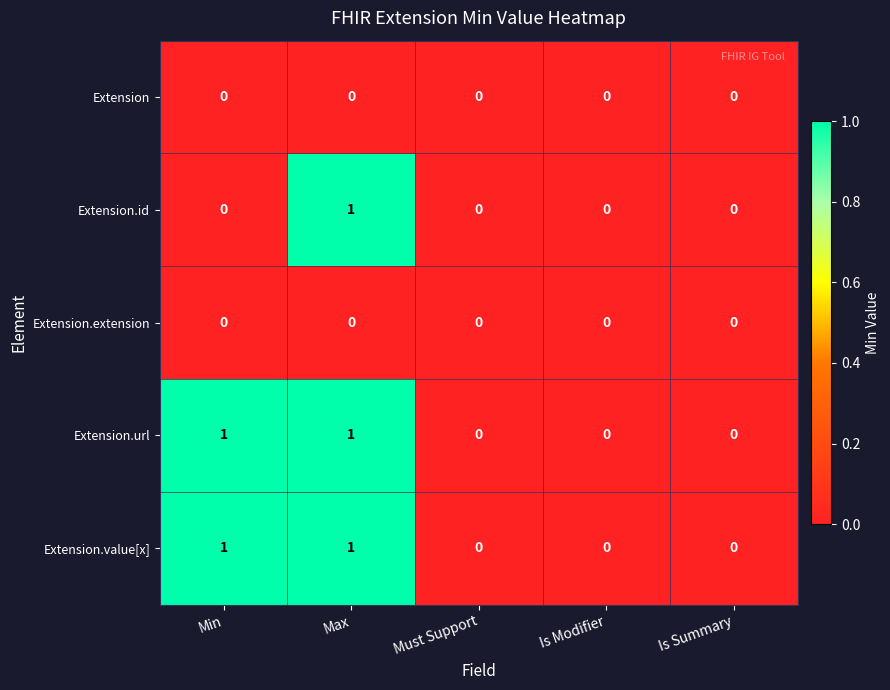

What is the total value across all series at Min?

2